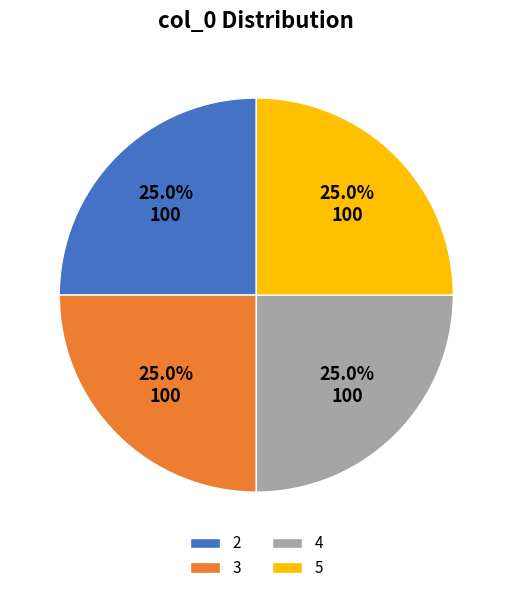

How much of the chart is everything except 4?

75.0%